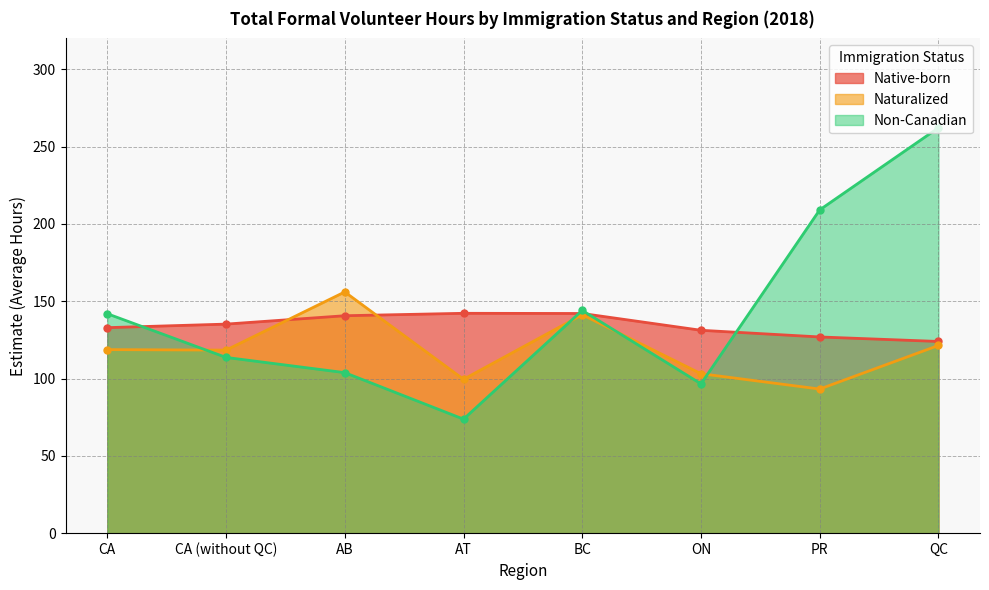

What is the difference between the Native-born values at PR and ON?

4.3